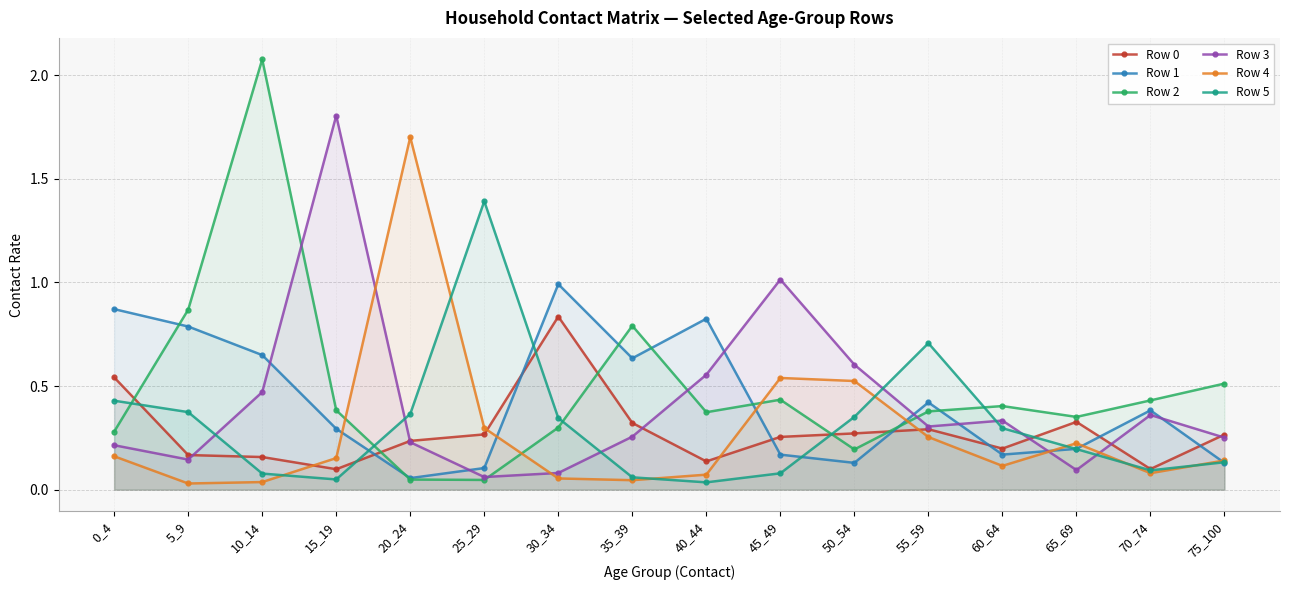

Which series has the largest range (max minus min)?

Row 2